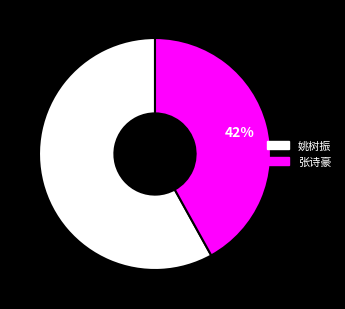

Is it true that 姚树振 is 58% of the pie?

True